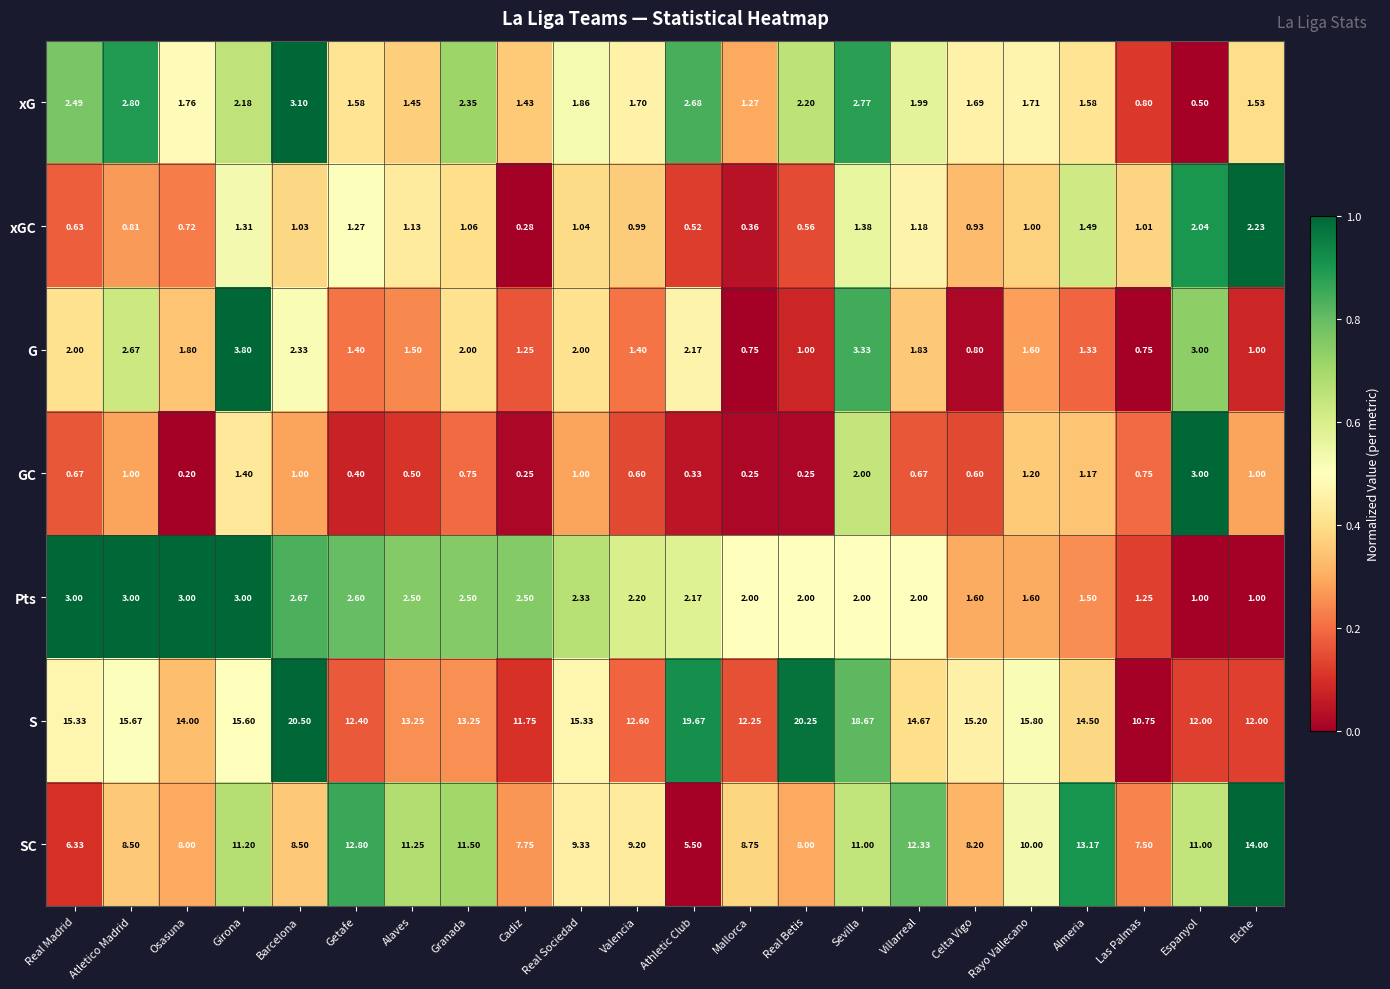

Which series has the largest range (max minus min)?

S